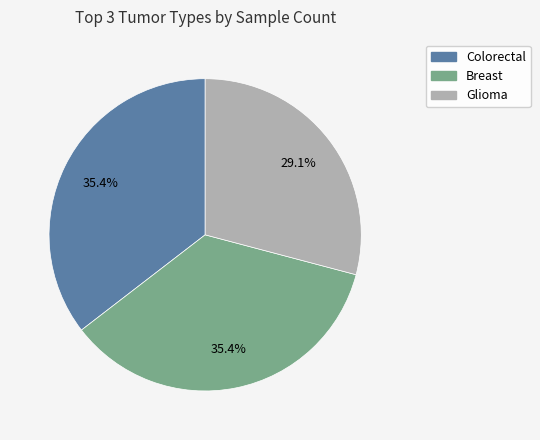

Is there any slice that represents more than half of the pie?

No